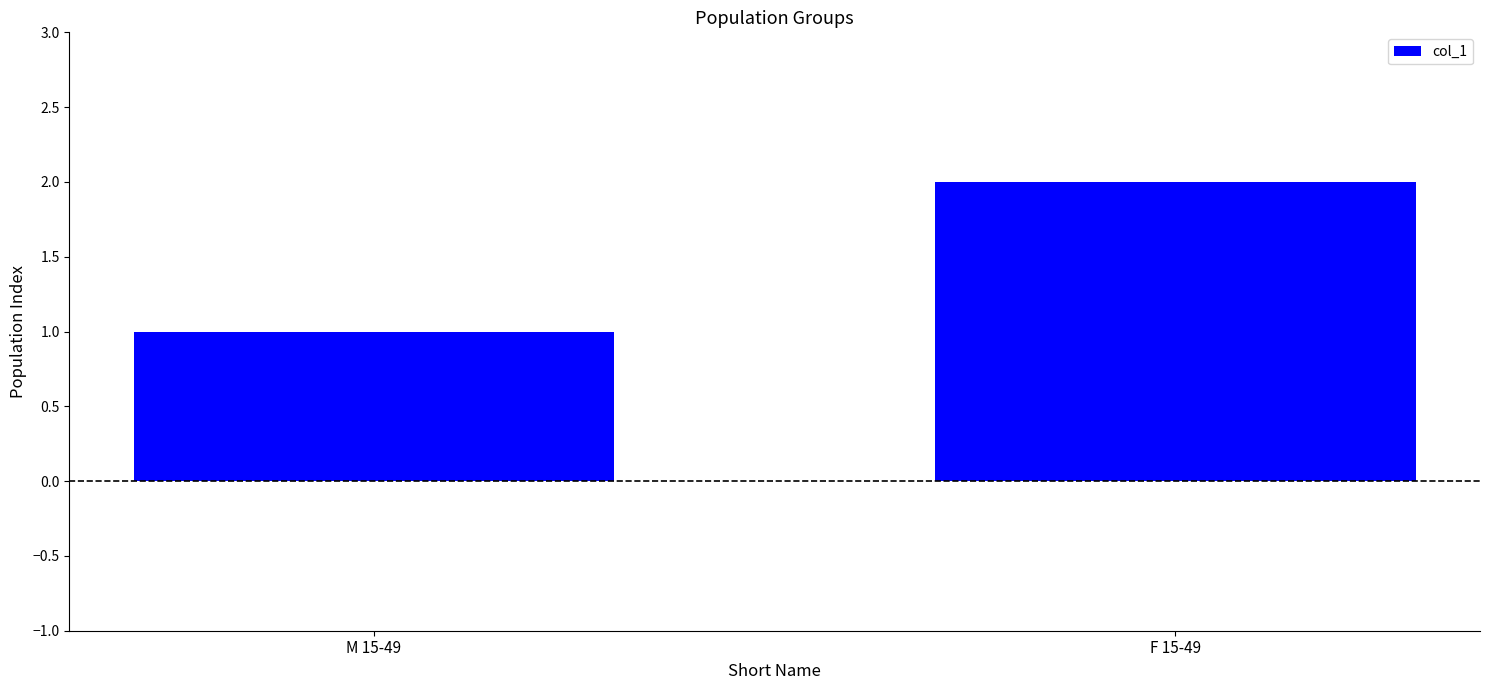

Does the chart contain any negative values?

No